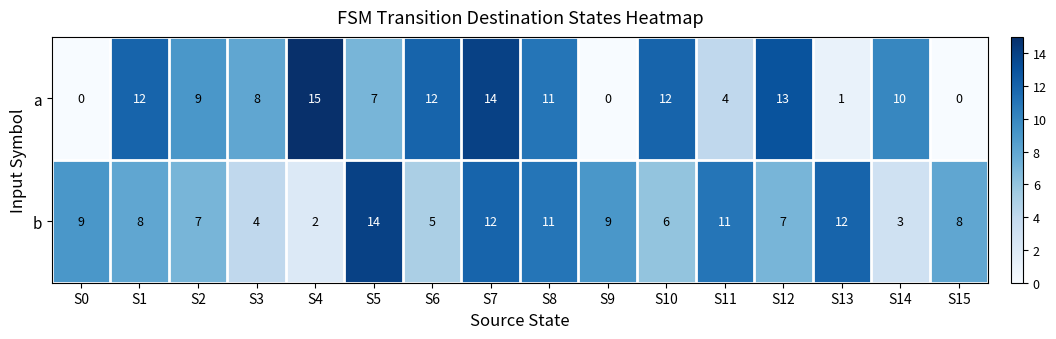

What is the total value across all series at S5?

21